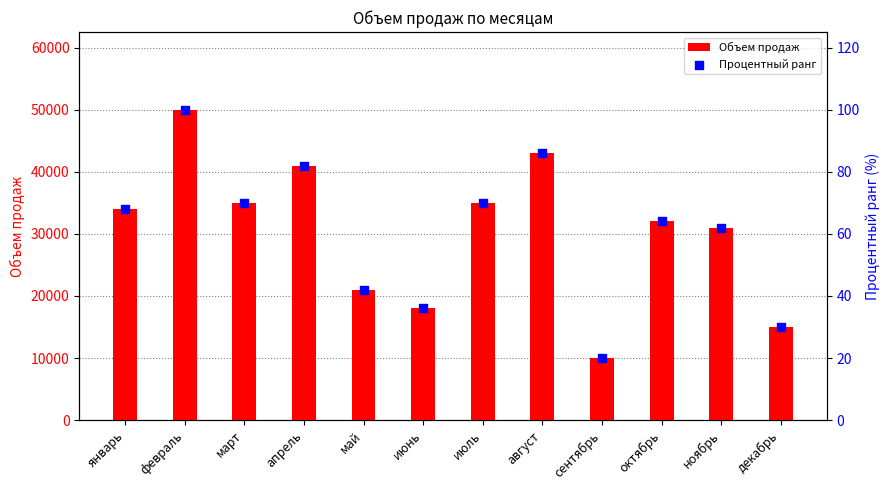

Which series has the widest spread of Y values?

Объем продаж